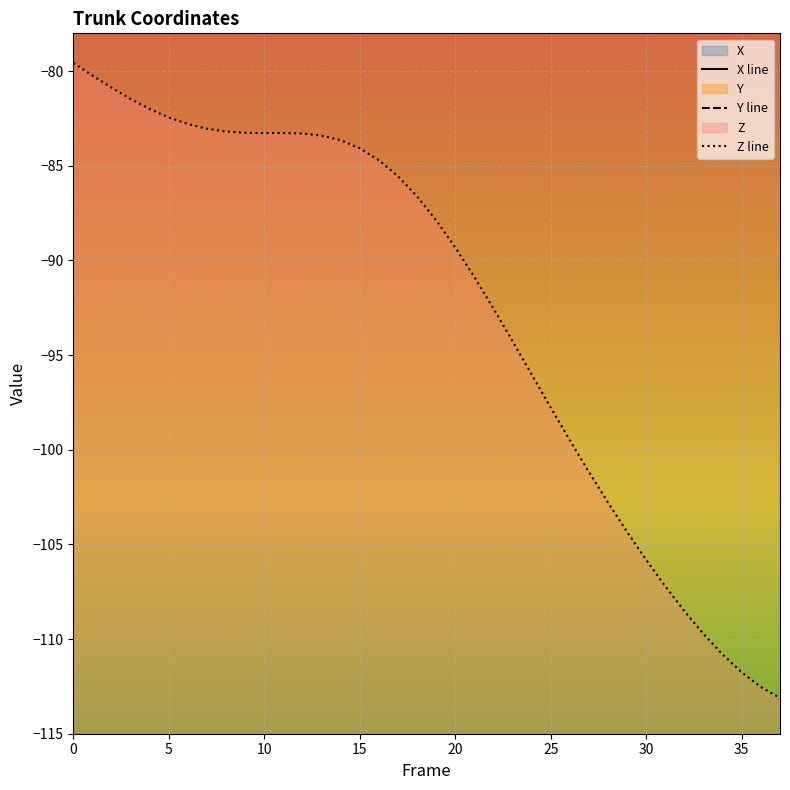

Read the Y line value at 30.

1.3